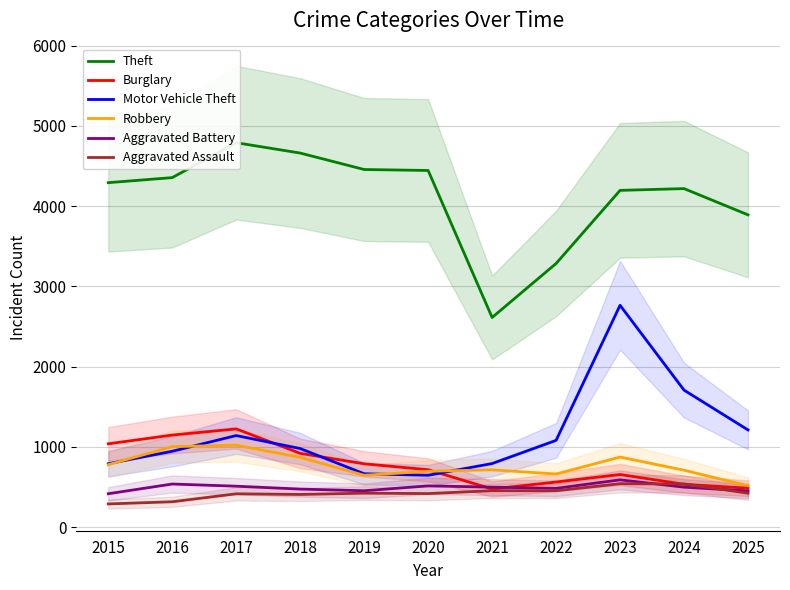

What is the sum of all Burglary values?

8555